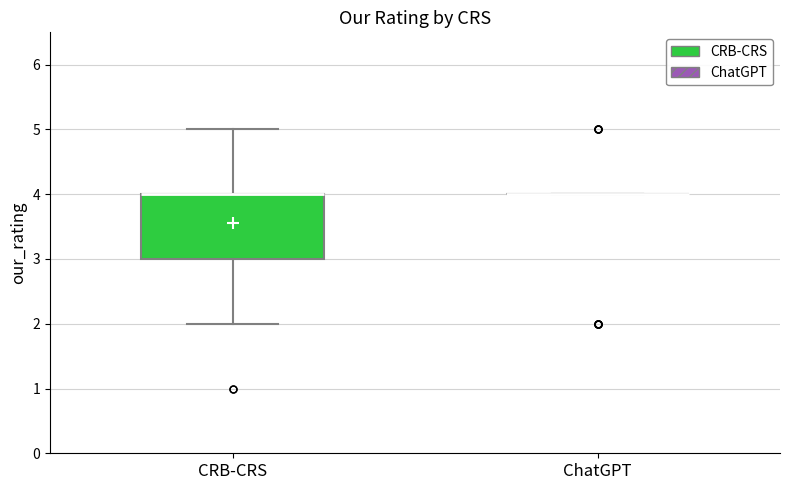

Reading left to right, read every box against the y-axis: the position of its median line, the range the box covers, and the ends of its whiskers. The values are not printed on the chart, so give them approximately, as read against the axis.

CRB-CRS: median 4 (drawn on the box's upper edge), box 3 to 4, whiskers 2 to 5
ChatGPT: box collapsed to a line at 4, whiskers 4 to 4